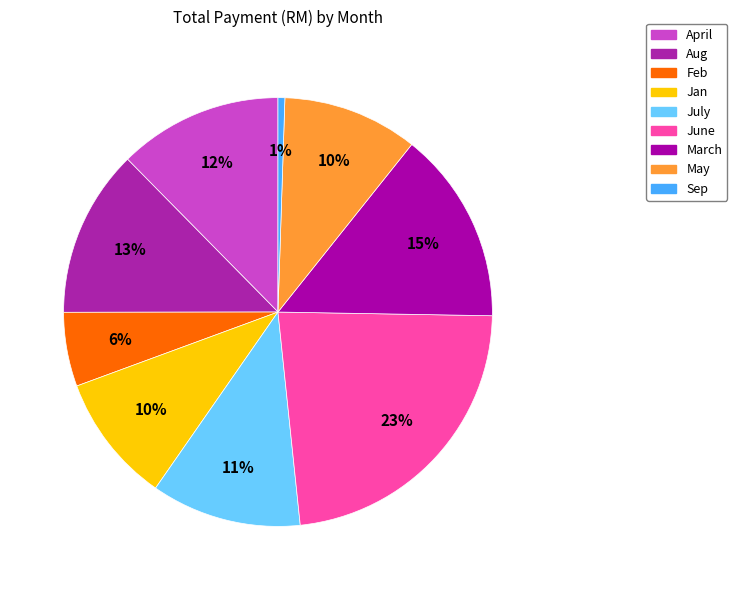

To the nearest percent, what is the combined percentage of Feb and July?

17%